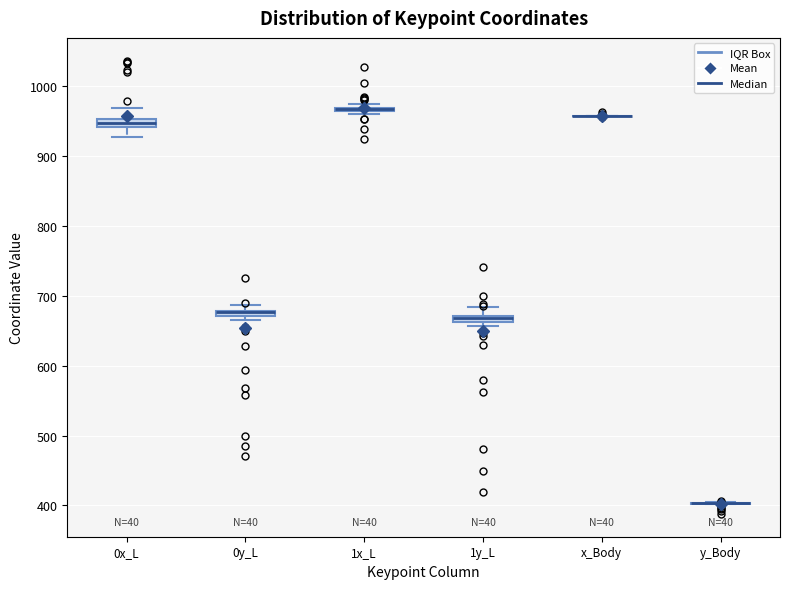

Where is the lower edge of the box for 1y_L on the y-axis? The values are not printed on the chart, so give them approximately, as read against the axis.

660